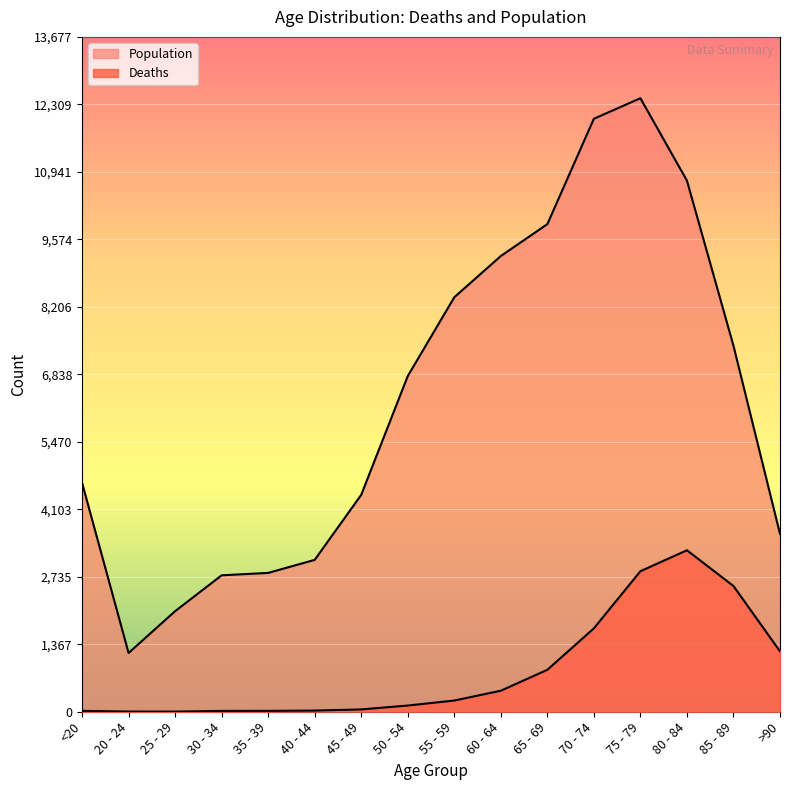

Reading right to left, extract all data points from this chart.

Deaths: >90=1224	85 - 89=2548	80 - 84=3273	75 - 79=2848	70 - 74=1690	65 - 69=850	60 - 64=426	55 - 59=227	50 - 54=126	45 - 49=47	40 - 44=24	35 - 39=18	30 - 34=17	25 - 29=3	20 - 24=4	<20=18
Population: >90=3604	85 - 89=7417	80 - 84=10764	75 - 79=12434	70 - 74=12018	65 - 69=9883	60 - 64=9236	55 - 59=8400	50 - 54=6803	45 - 49=4396	40 - 44=3078	35 - 39=2814	30 - 34=2765	25 - 29=2038	20 - 24=1191	<20=4641